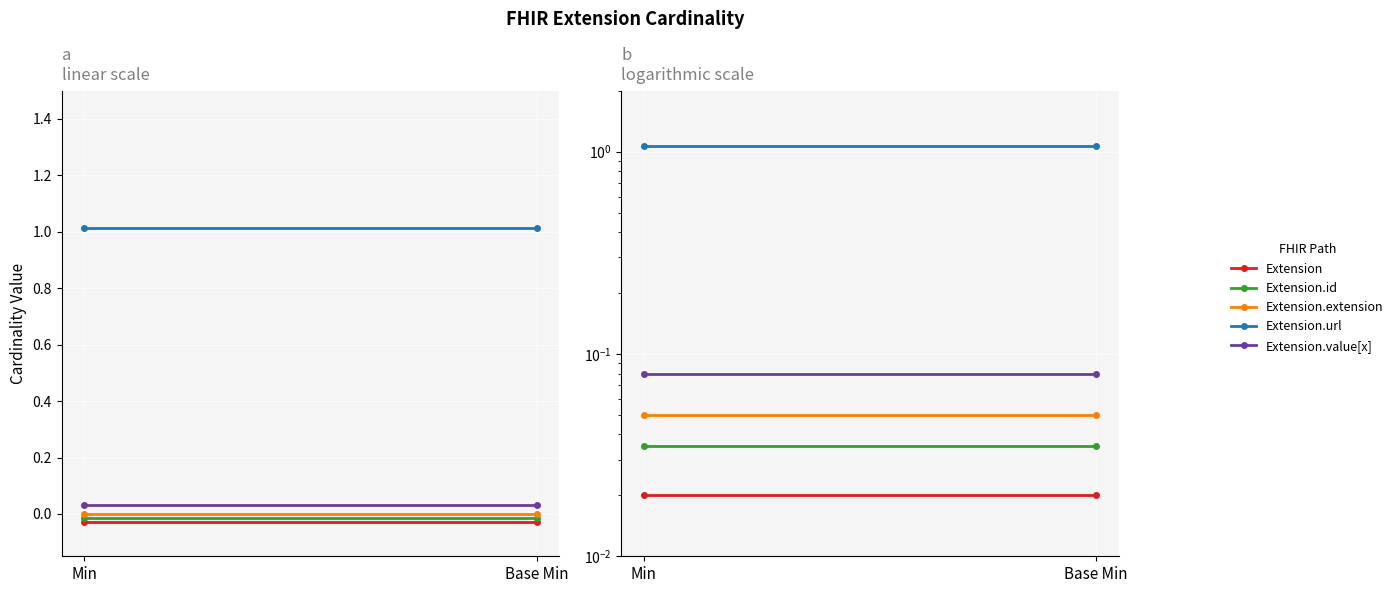

At which category is the sum across all series the highest?

Min